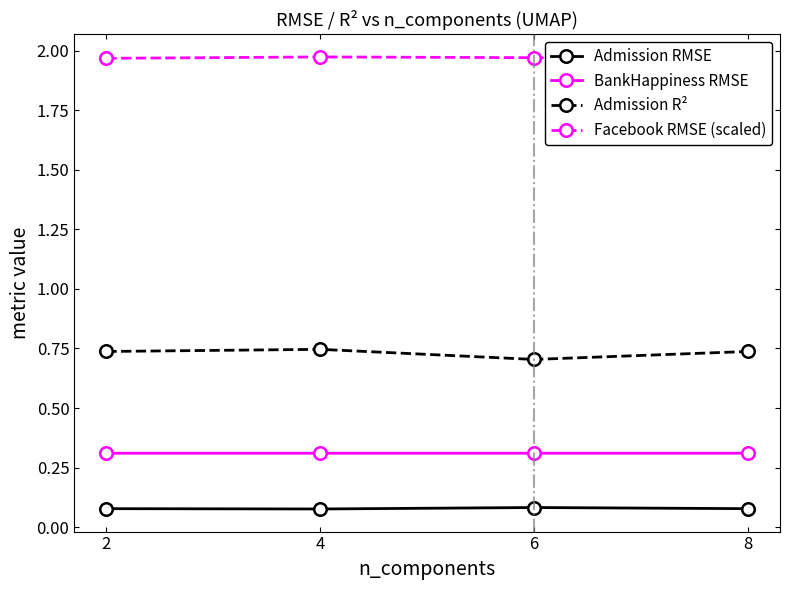

At which category does Admission R² reach its first local peak?

4